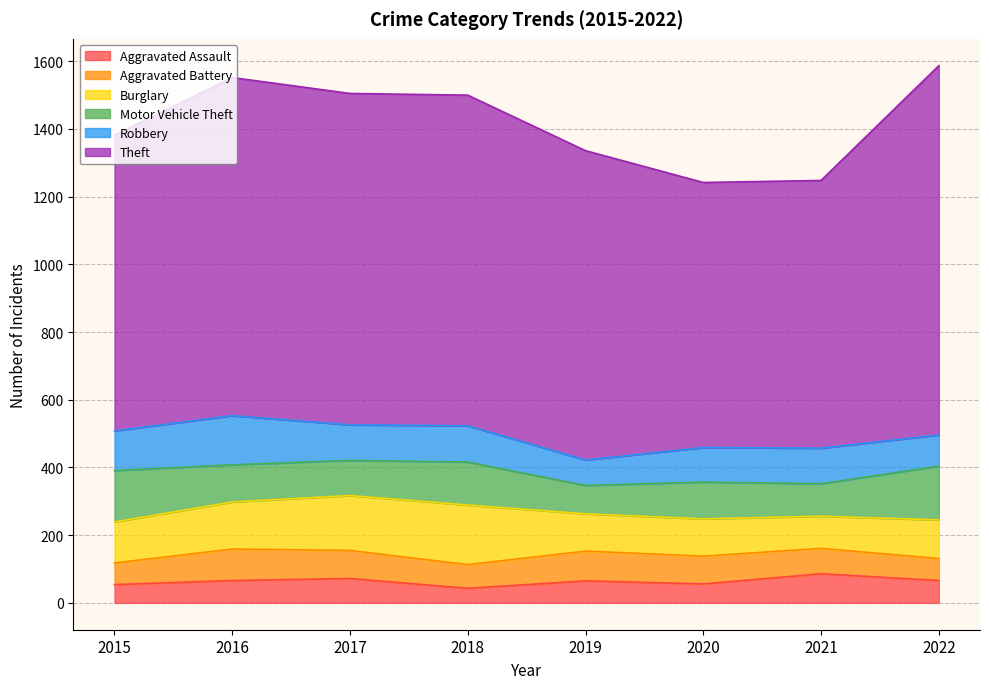

What is the sum of all Burglary values?

1027